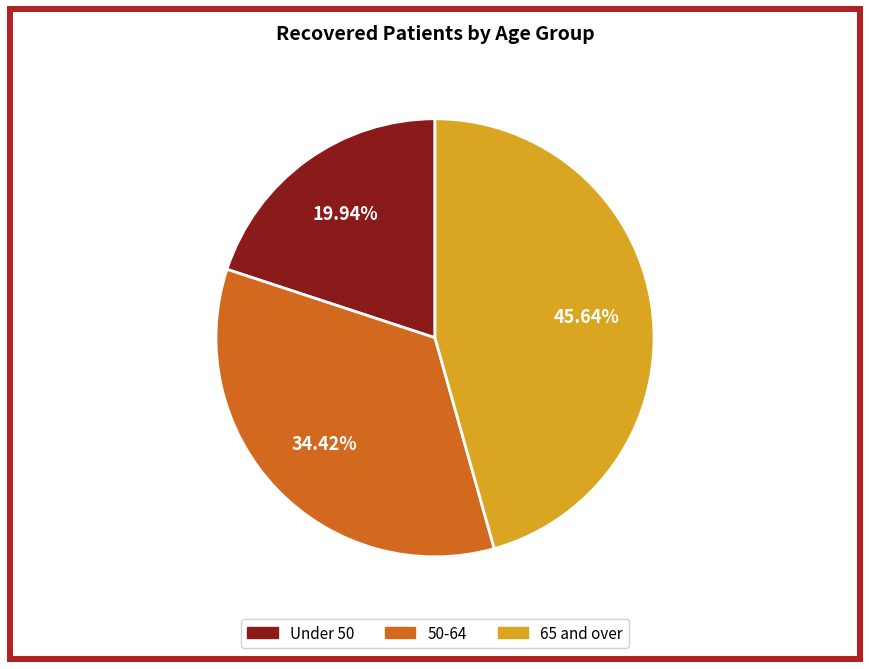

Is there a majority slice in this chart?

No